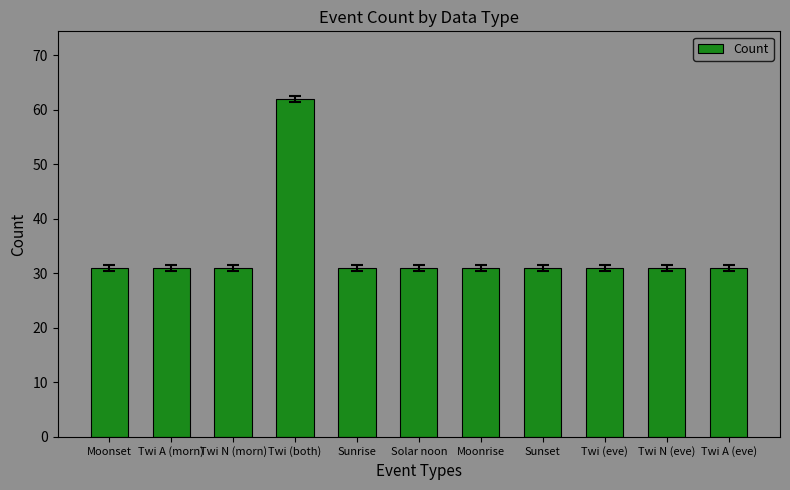

What is the label of the 7th bar from the left?

Moonrise